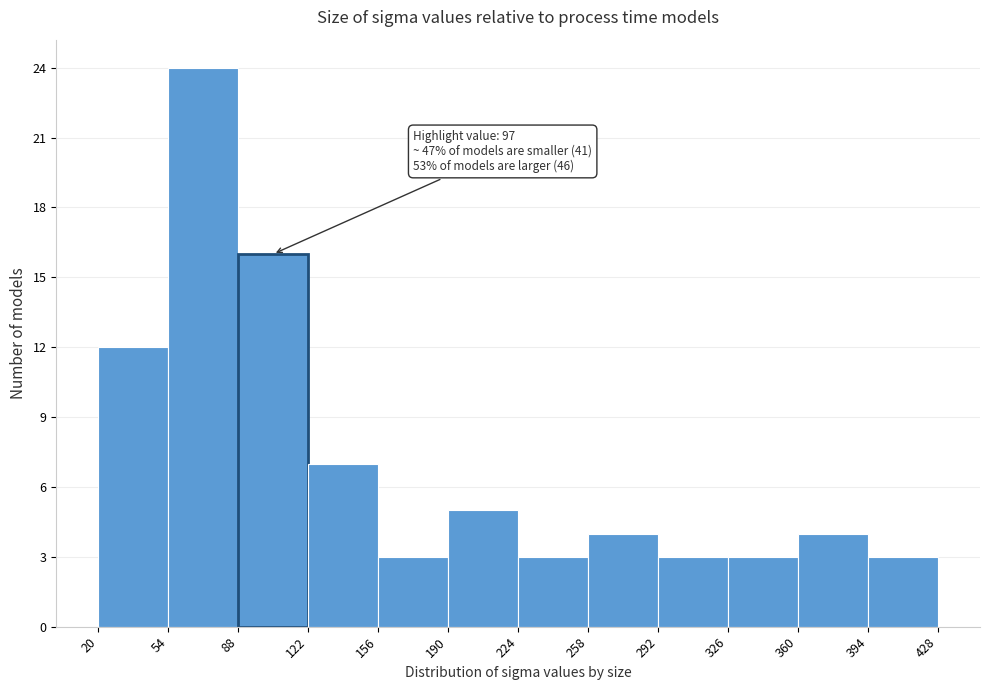

Which range on the x-axis has the tallest bar?

54 to 88